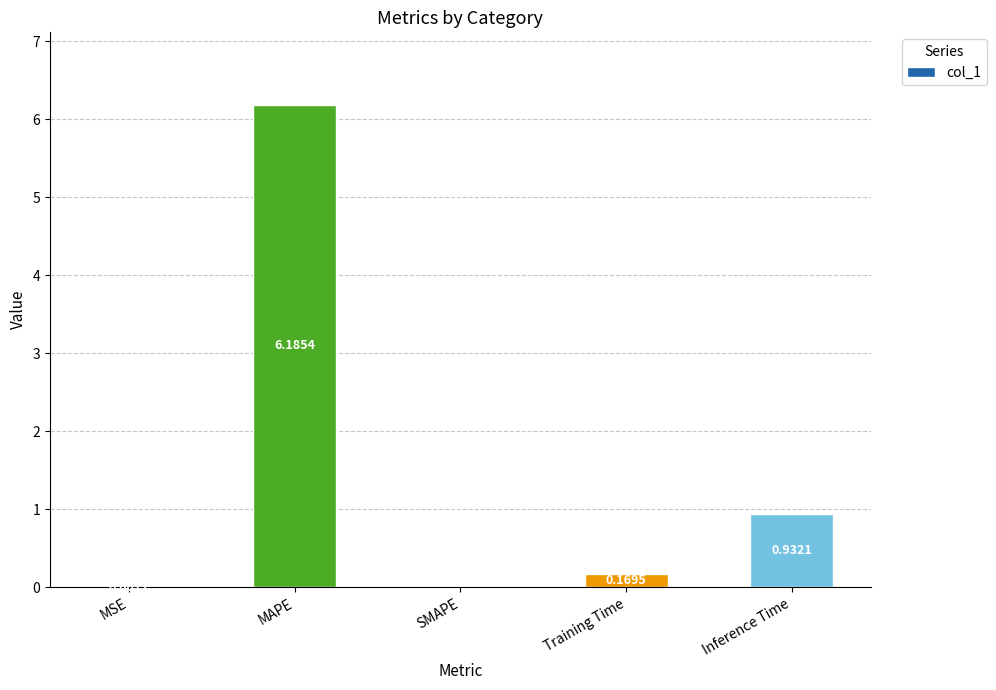

What is the sum of the values at MAPE and SMAPE?

6.2